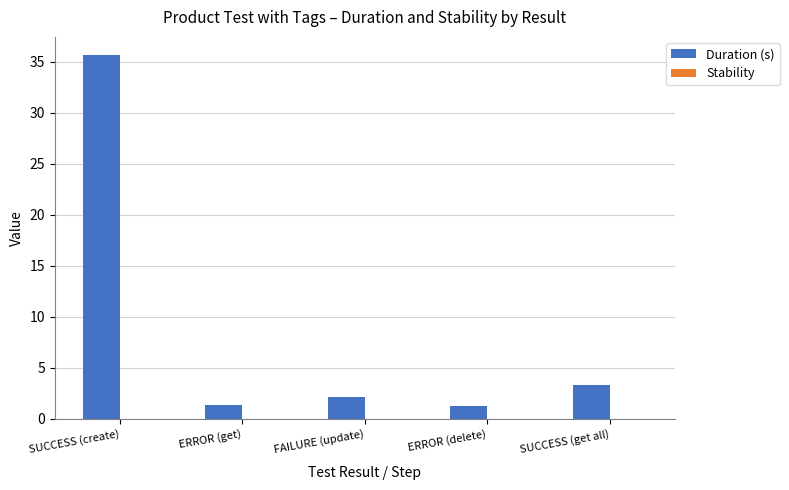

The value at SUCCESS (get all) is 1.6. True or false?

False